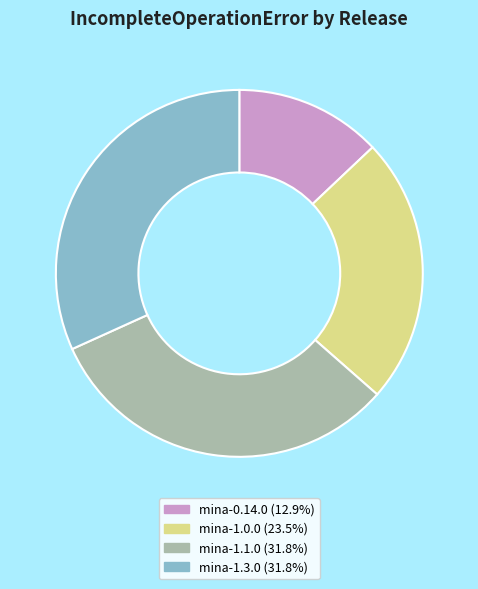

Does any single category account for the majority?

No